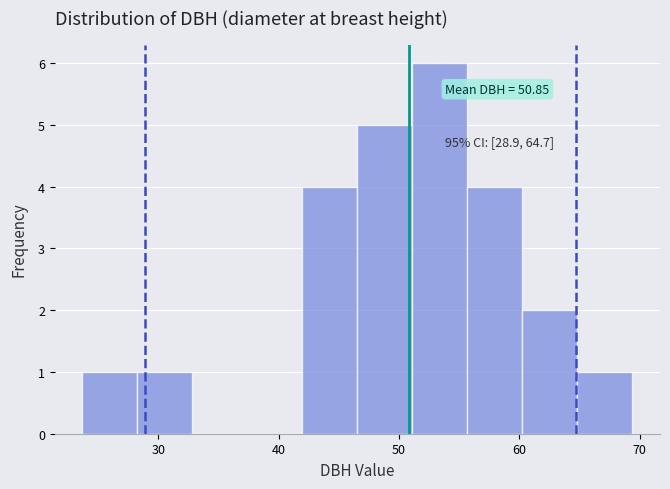

Over which range of the x-axis is the bar tallest?

51 to 56